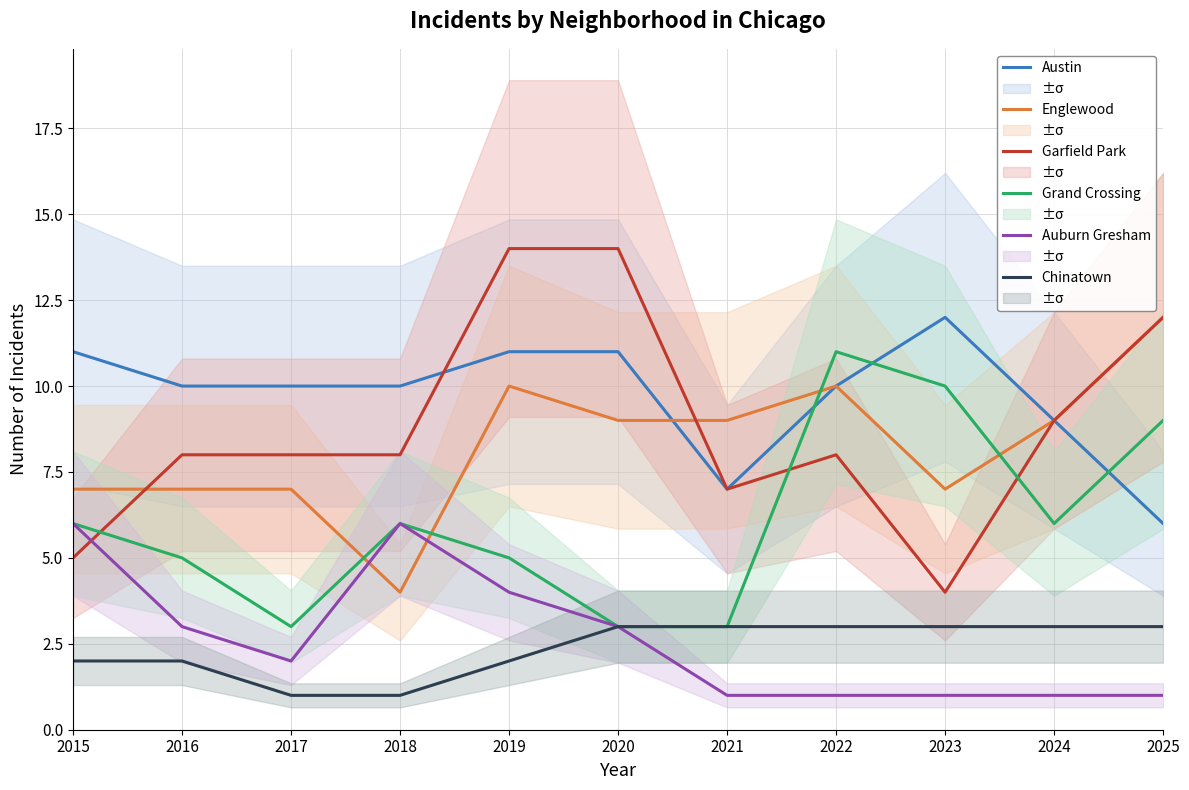

Is the value of Chinatown at 2022 greater than the value of Englewood at 2018?

No